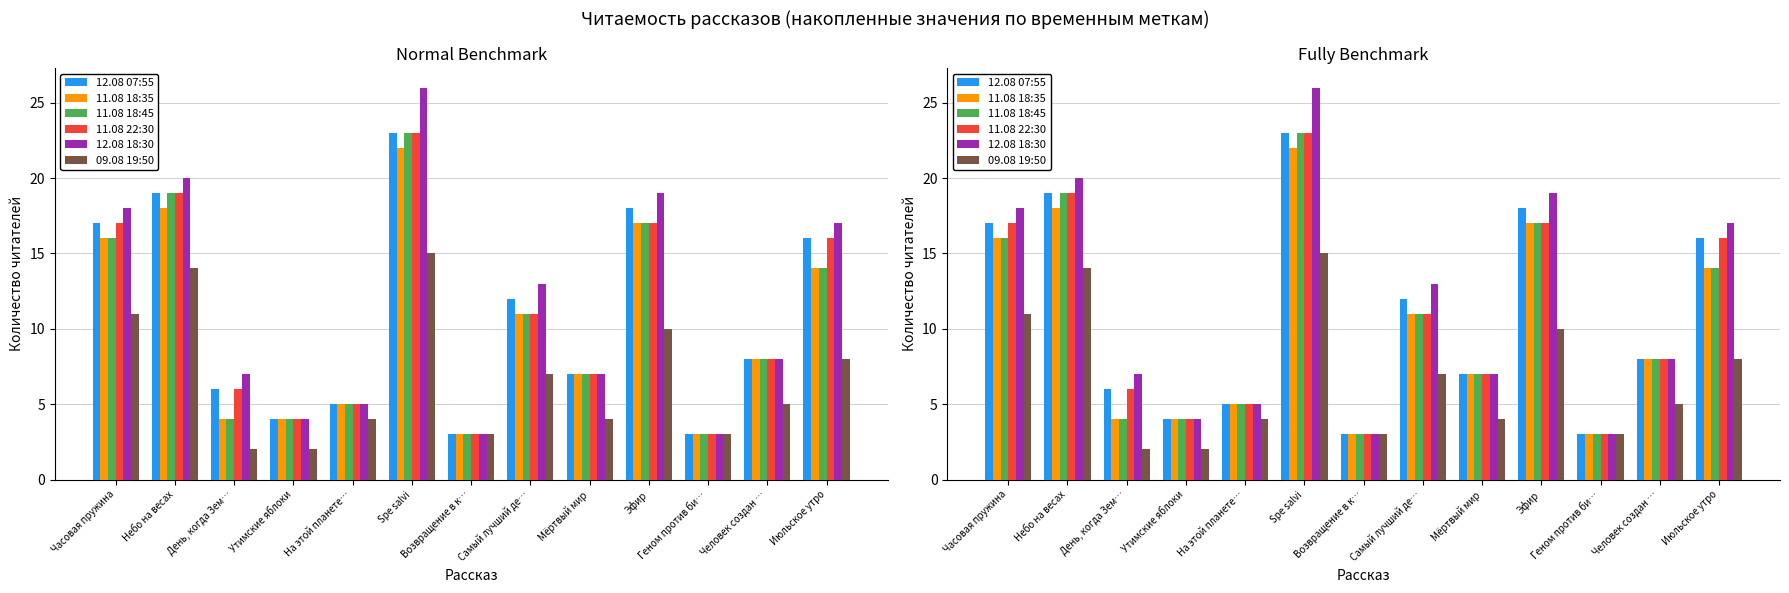

Which series has the largest range (max minus min)?

12.08 18:30